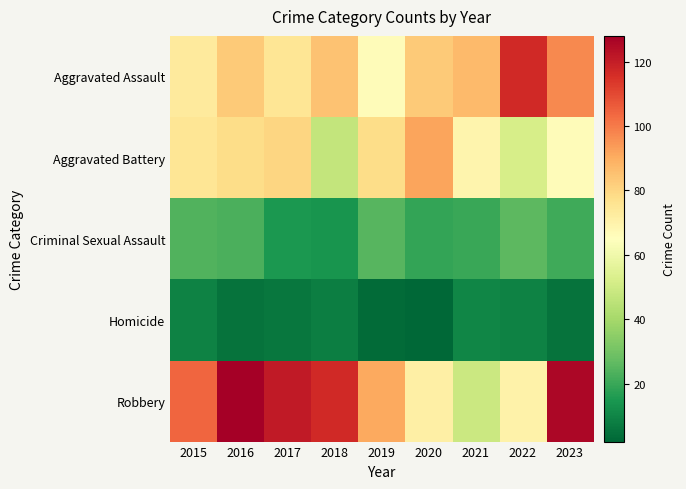

Reading right to left, list all the values displayed in this chart.

Aggravated Assault: 2023=97	2022=117	2021=87	2020=83	2019=66	2018=85	2017=75	2016=83	2015=73
Aggravated Battery: 2023=66	2022=52	2021=69	2020=92	2019=78	2018=47	2017=80	2016=78	2015=75
Criminal Sexual Assault: 2023=21	2022=26	2021=20	2020=19	2019=25	2018=14	2017=15	2016=23	2015=24
Homicide: 2023=5	2022=9	2021=10	2020=2	2019=3	2018=8	2017=6	2016=5	2015=9
Robbery: 2023=126	2022=70	2021=49	2020=71	2019=91	2018=117	2017=121	2016=128	2015=104